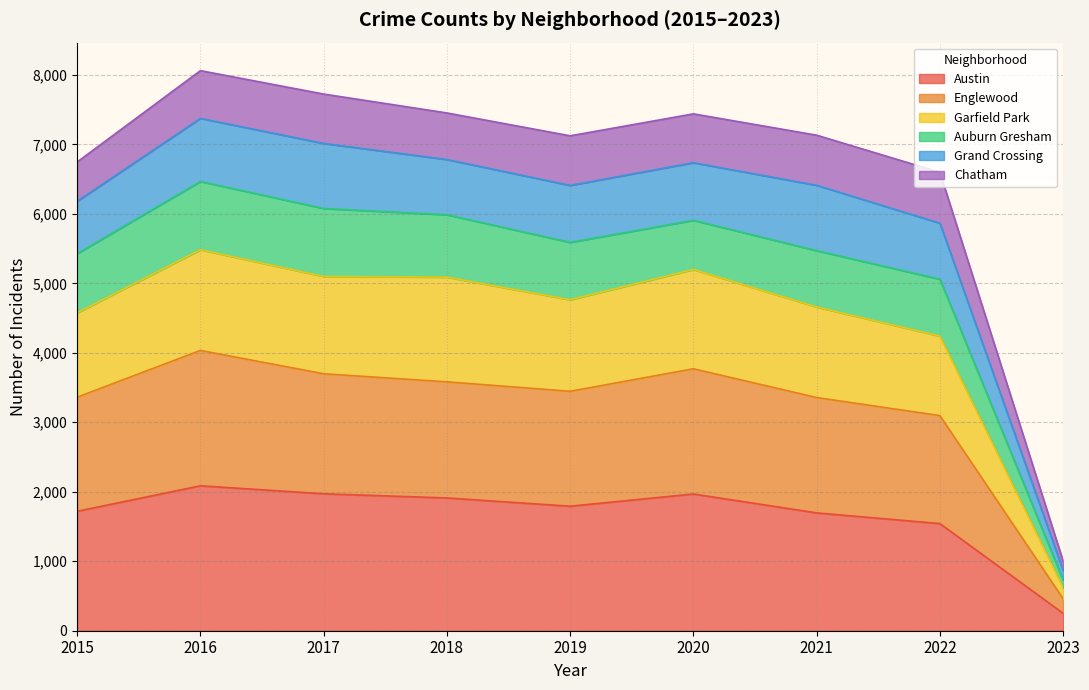

What is the lowest value of the Austin series?

251